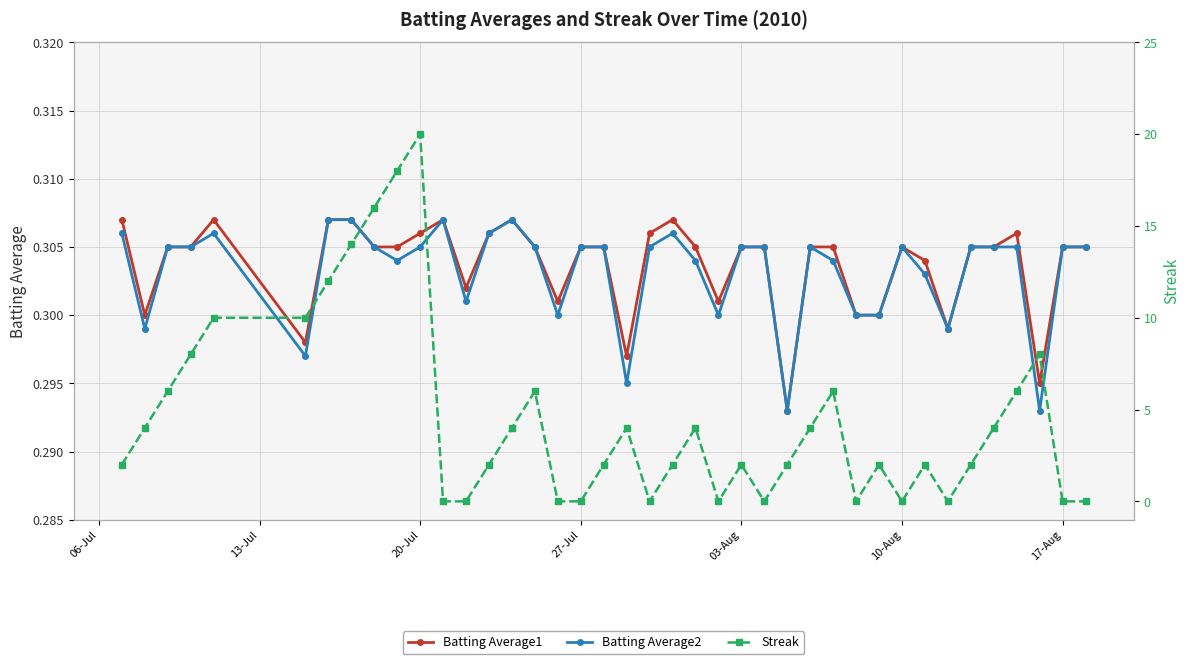

Count the Batting Average2 values in the range 0 to 1.

40